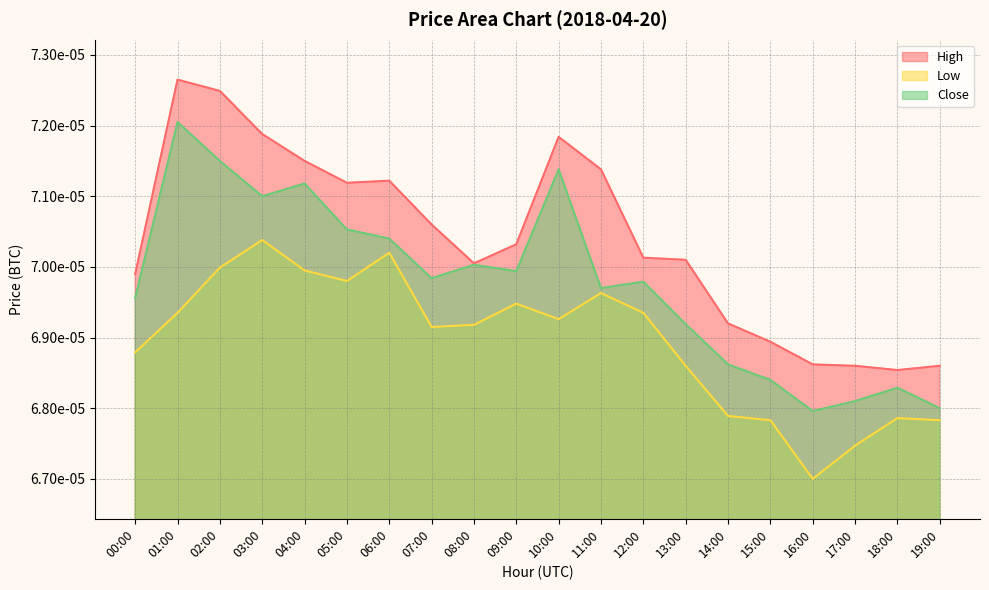

Rank the categories by Low value from highest to lowest.

03:00, 06:00, 02:00, 04:00, 05:00, 11:00, 09:00, 01:00, 12:00, 10:00, 08:00, 07:00, 00:00, 13:00, 14:00, 18:00, 15:00, 19:00, 17:00, 16:00